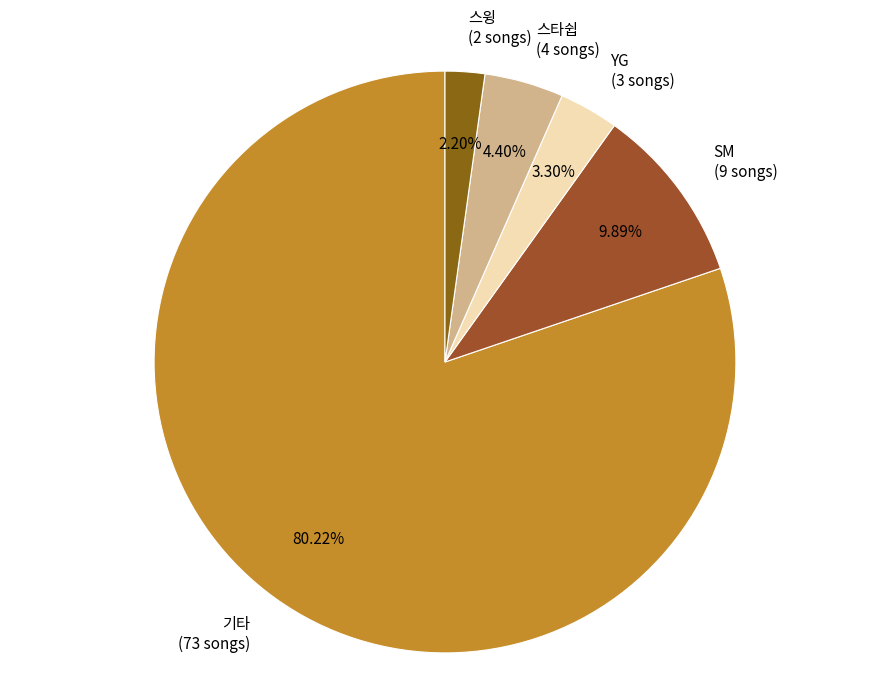

To the nearest percent, what is the combined percentage of 기타 and SM?

90%